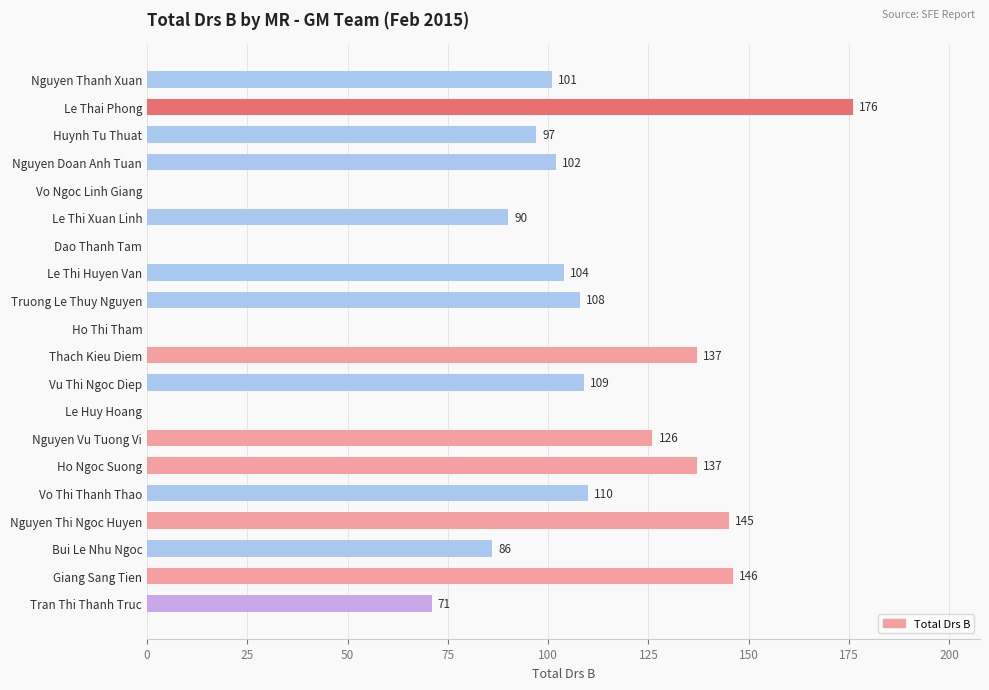

Between Le Thi Xuan Linh and Tran Thi Thanh Truc, which is larger?

Le Thi Xuan Linh